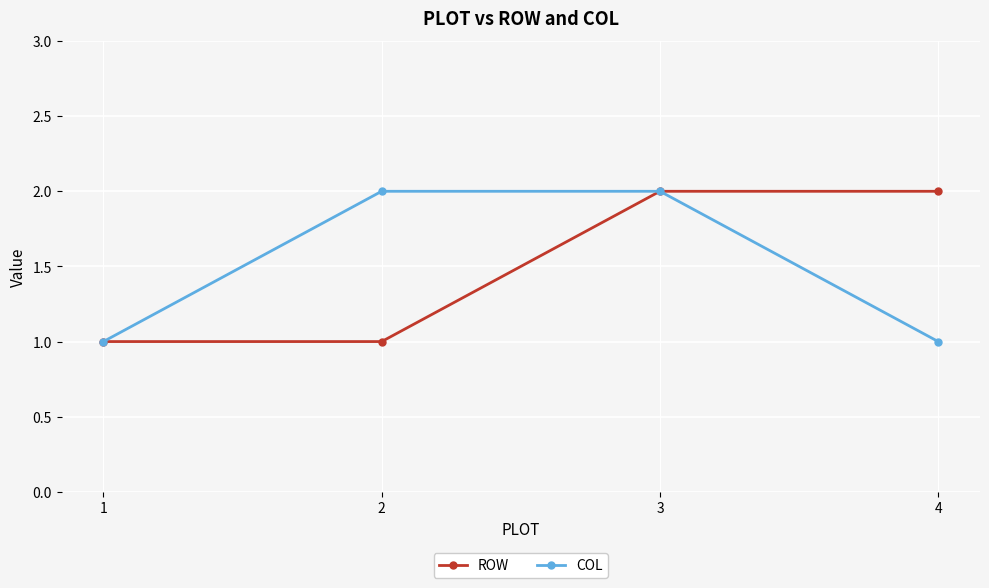

Reading right to left, list all the values displayed in this chart.

ROW: 4=2	3=2	2=1	1=1
COL: 4=1	3=2	2=2	1=1